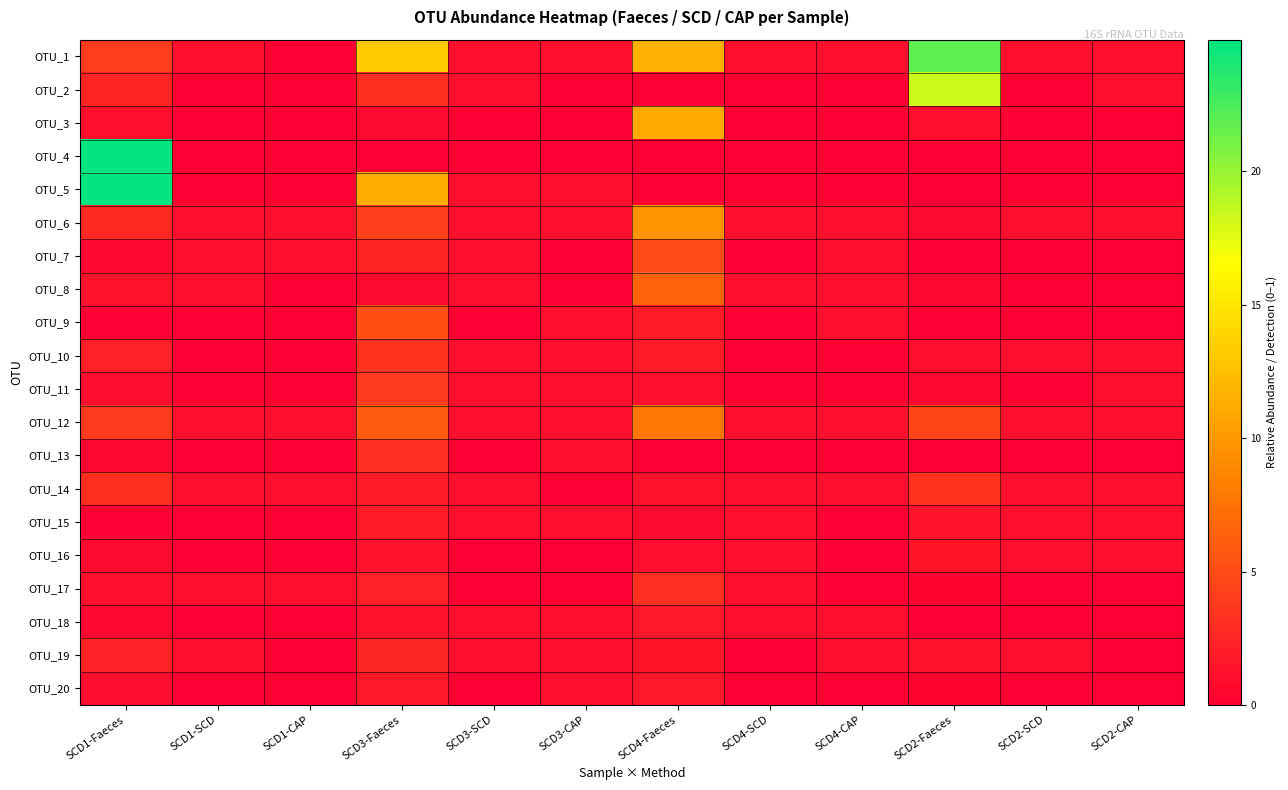

Which series has the widest spread of values?

OTU_5